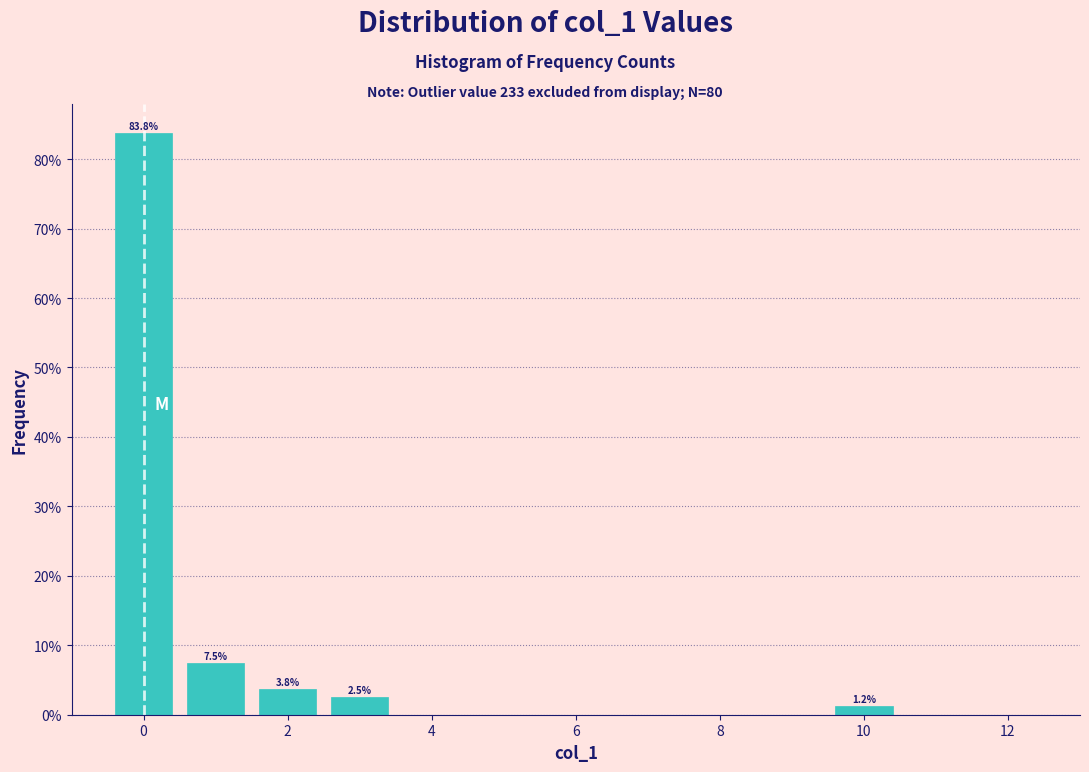

Which range on the x-axis has the tallest bar?

-0.5 to 0.5